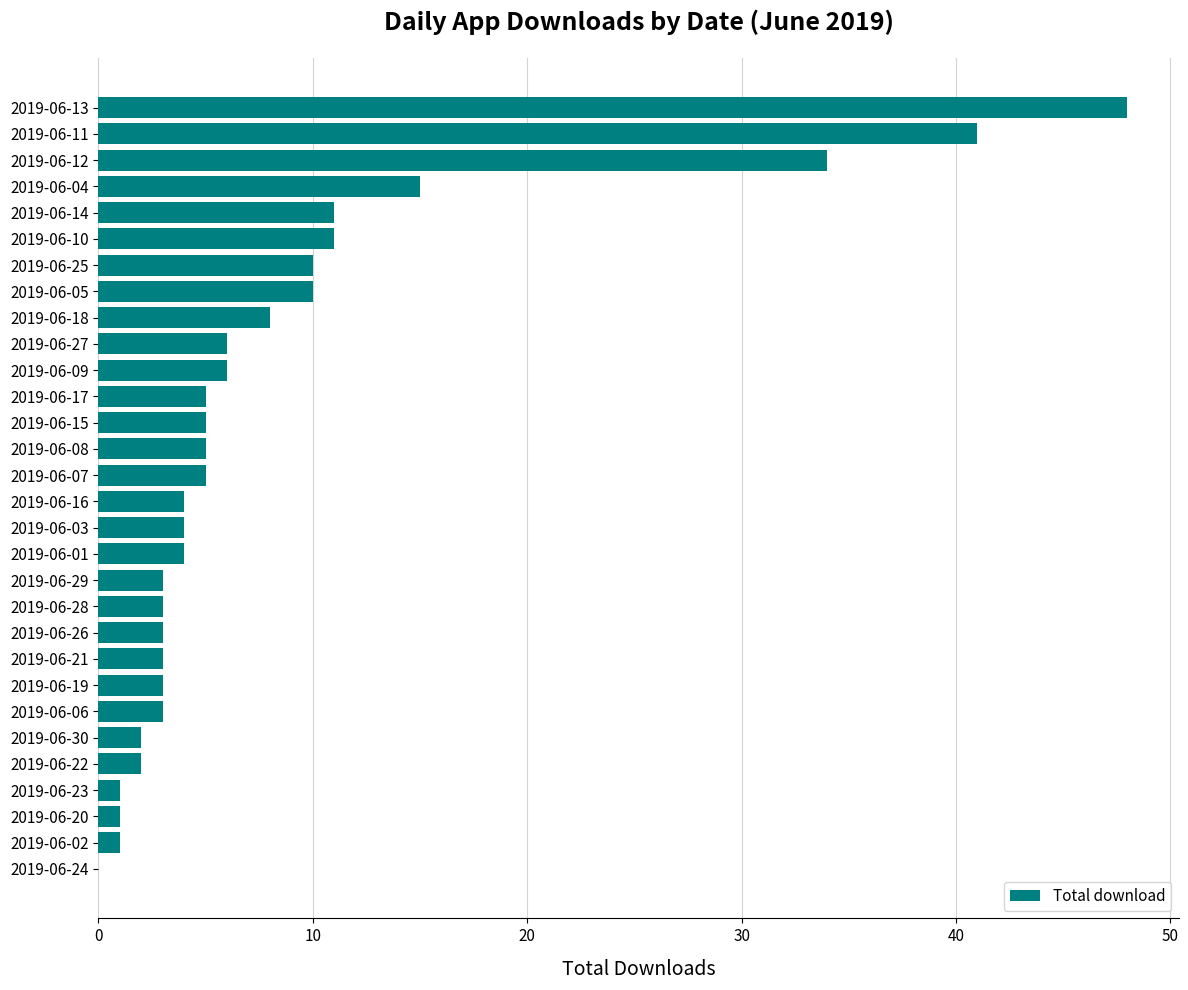

What is the sum of the values at 2019-06-22 and 2019-06-10?

13